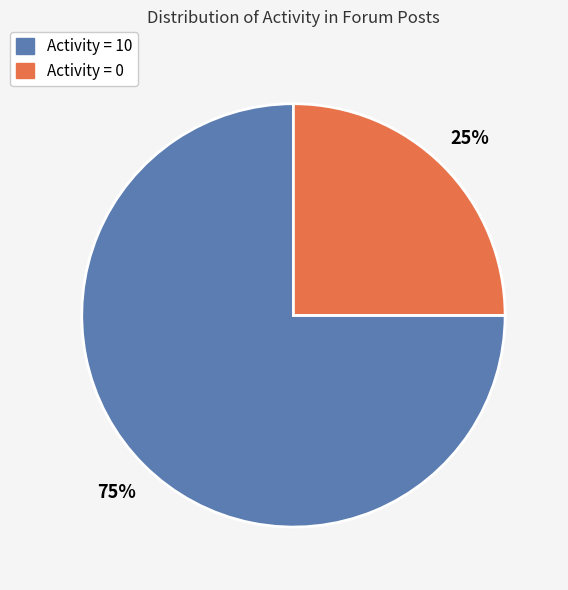

Which category has the biggest portion of the pie?

Activity = 10